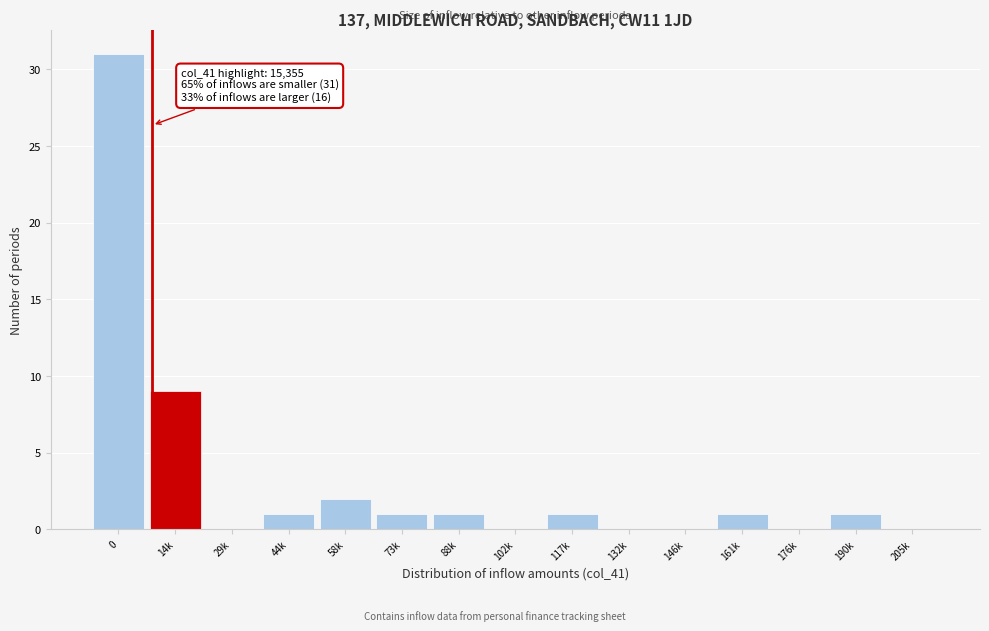

Reading left to right, list all the values displayed in this chart.

0=31	14k=9	29k=0	44k=1	58k=2	73k=1	88k=1	102k=0	117k=1	132k=0	146k=0	161k=1	176k=0	190k=1	205k=0